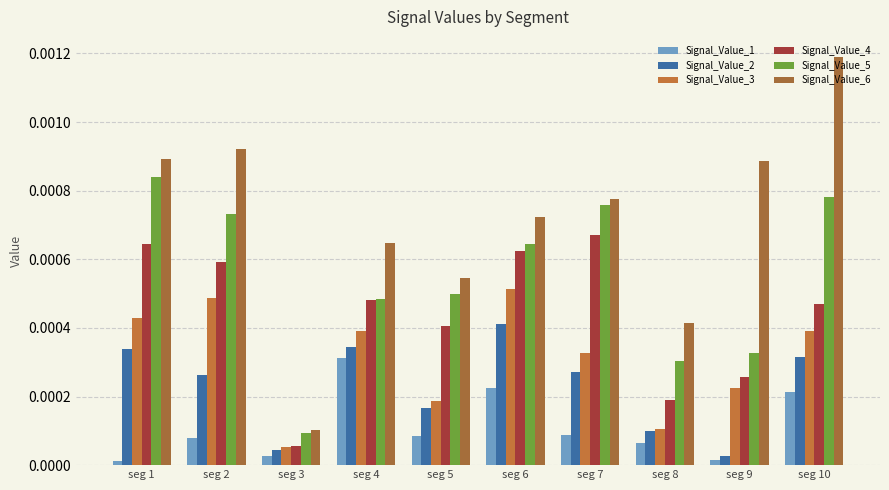

Rank the series at seg 2 from highest to lowest value.

Signal_Value_6, Signal_Value_5, Signal_Value_4, Signal_Value_3, Signal_Value_2, Signal_Value_1